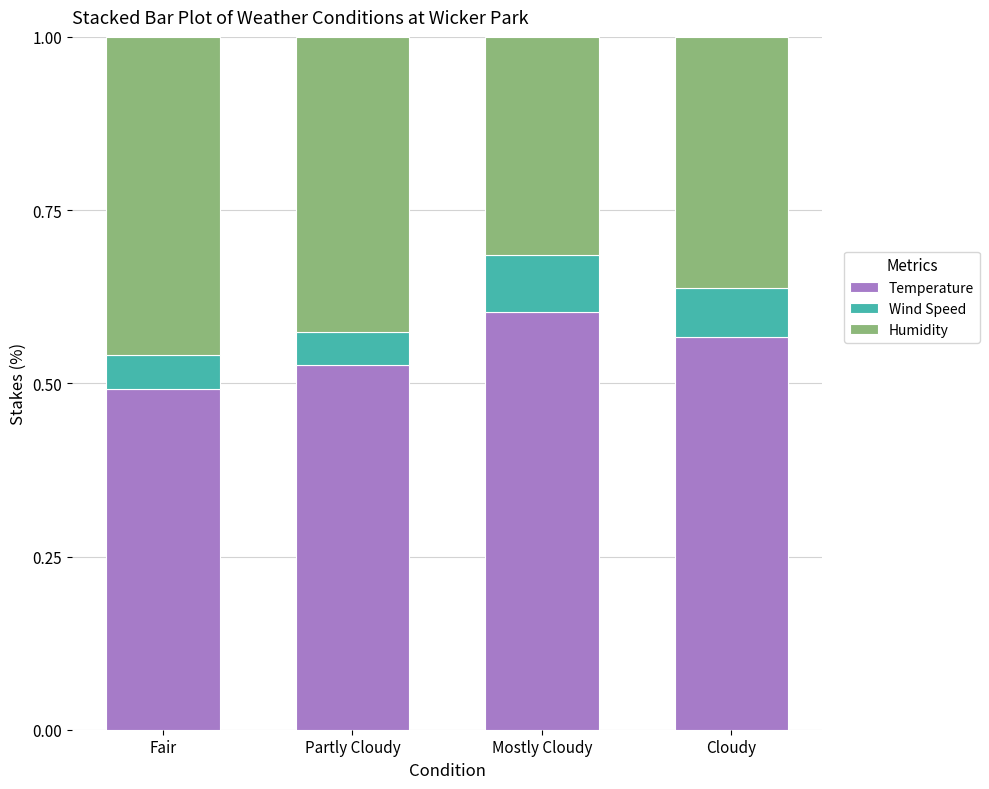

What is the total value across all series at Fair?

1.0